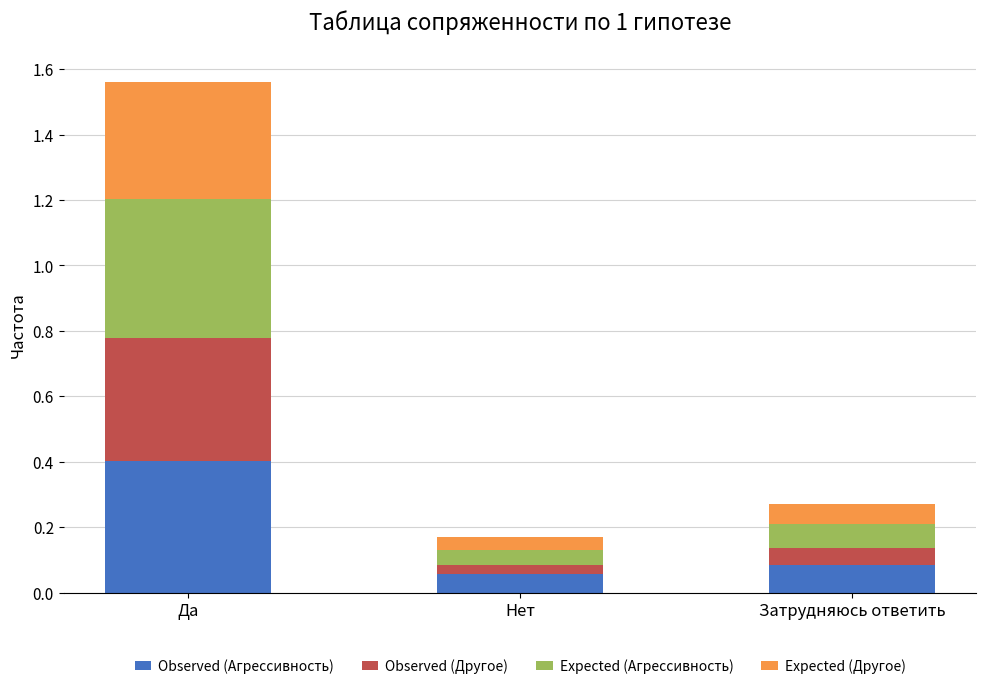

What is the difference between the maximum and minimum values in the Observed (Агрессивность) series?

0.3